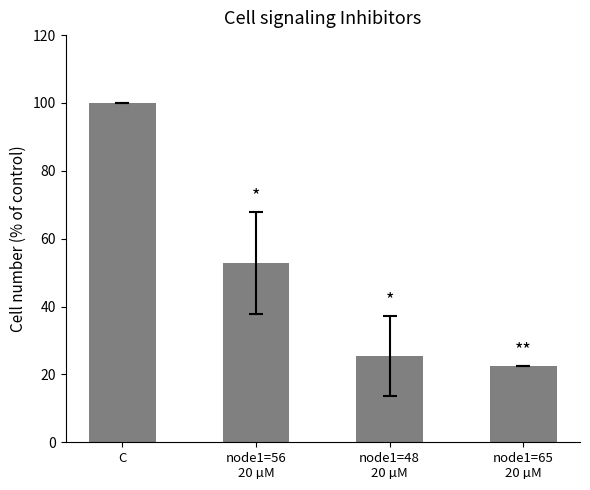

How many bars are there in total?

4